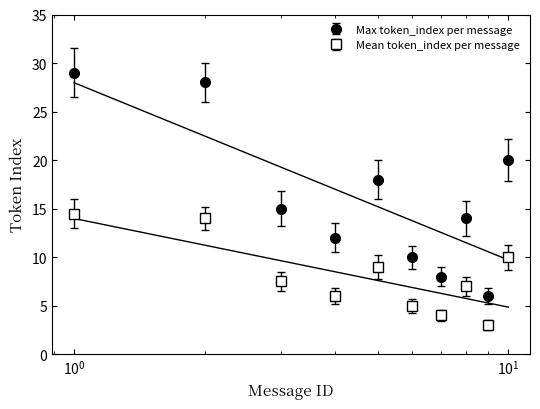

Rank the series by their average value, from lowest to highest.

Mean token_index per message, Max token_index per message